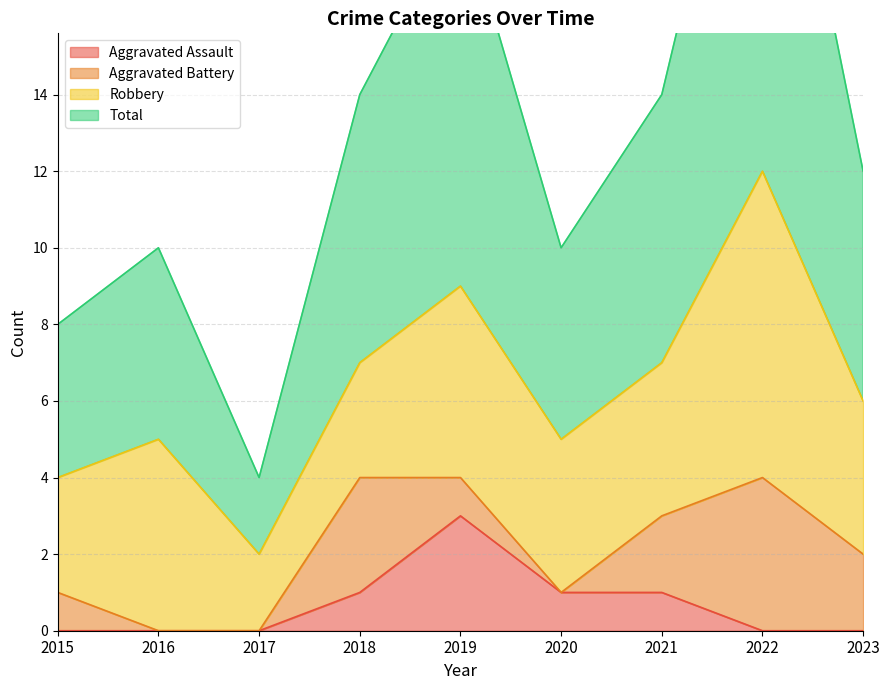

At which label does Total first exceed 12?

2018